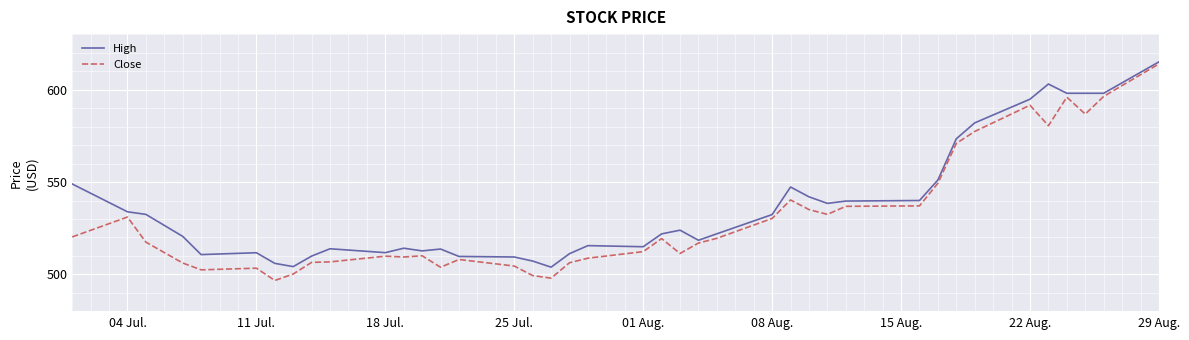

True or false: High has more than 1 points higher than both neighbors.

True